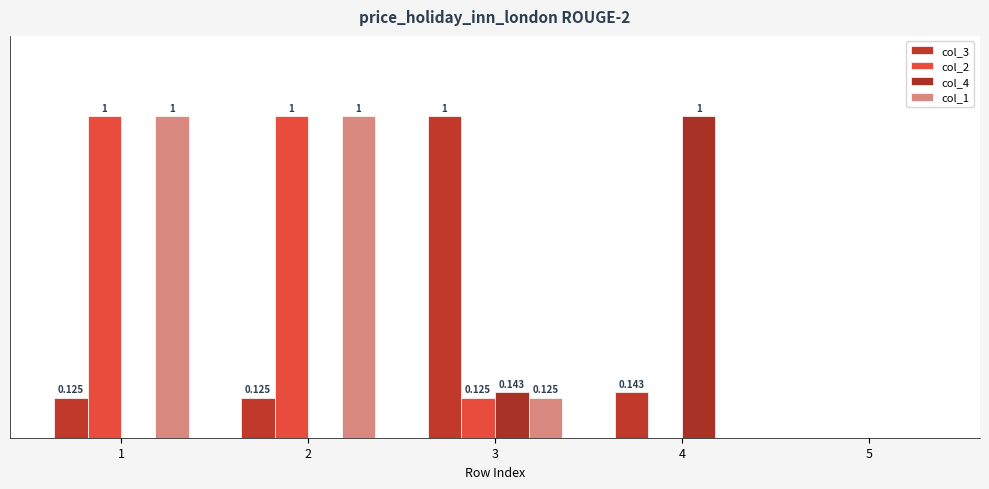

True or false: col_4 has a value of 0.6 at 4.

False